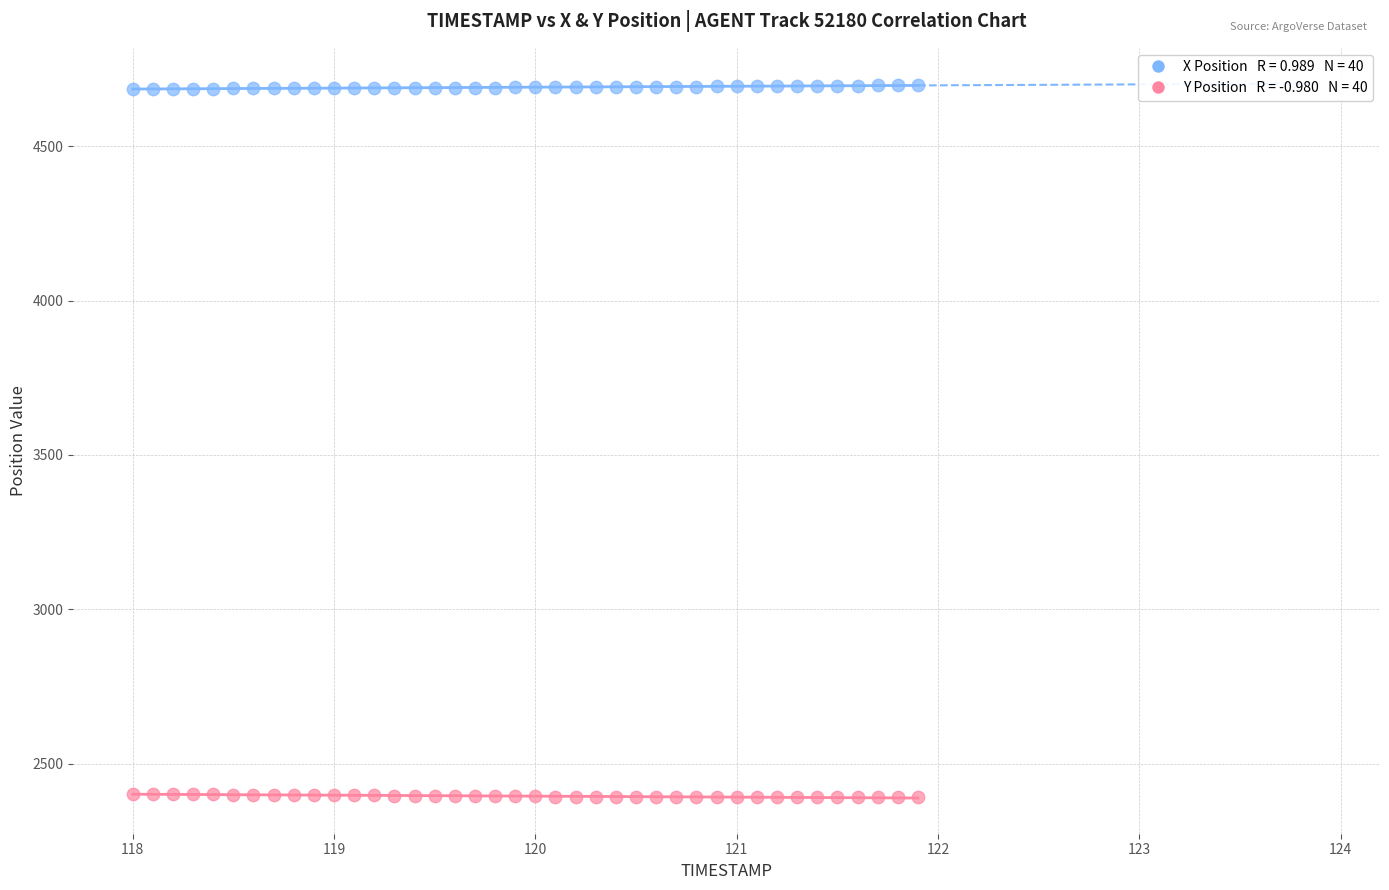

Across all data points, what is the range of X values (max minus min)?

3.9